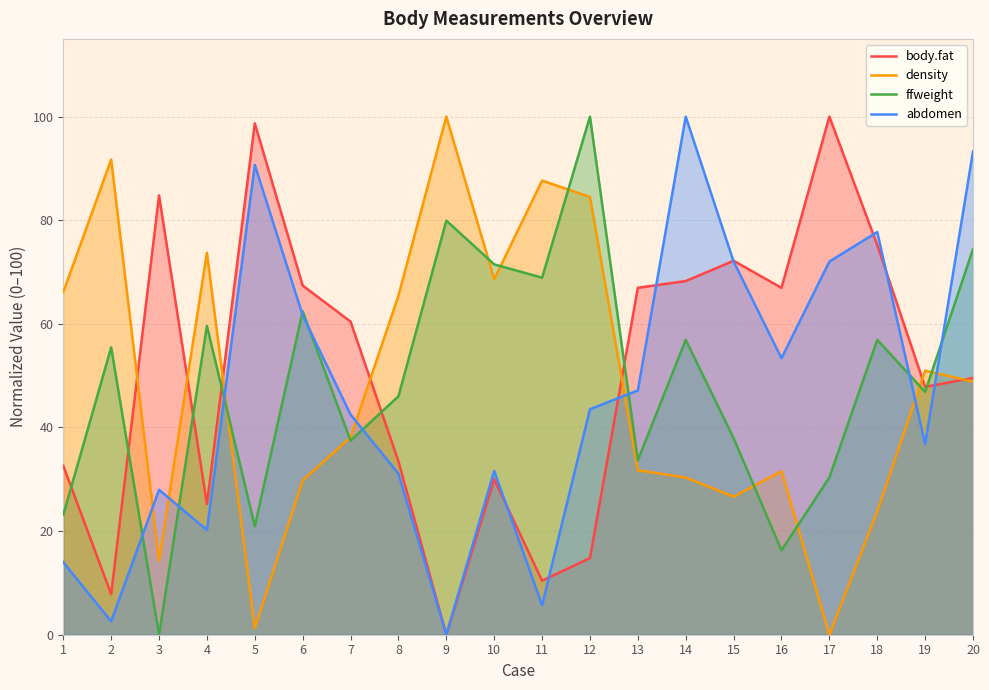

Which series changed the most between 10 and 11?

abdomen